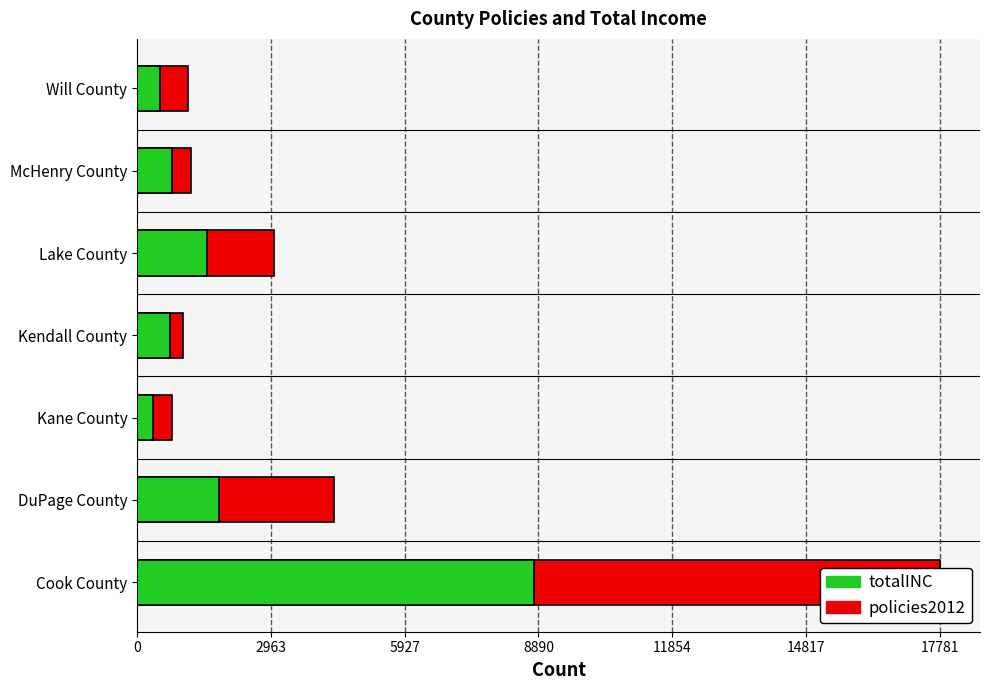

How many data points in totalINC are less than 771?

3